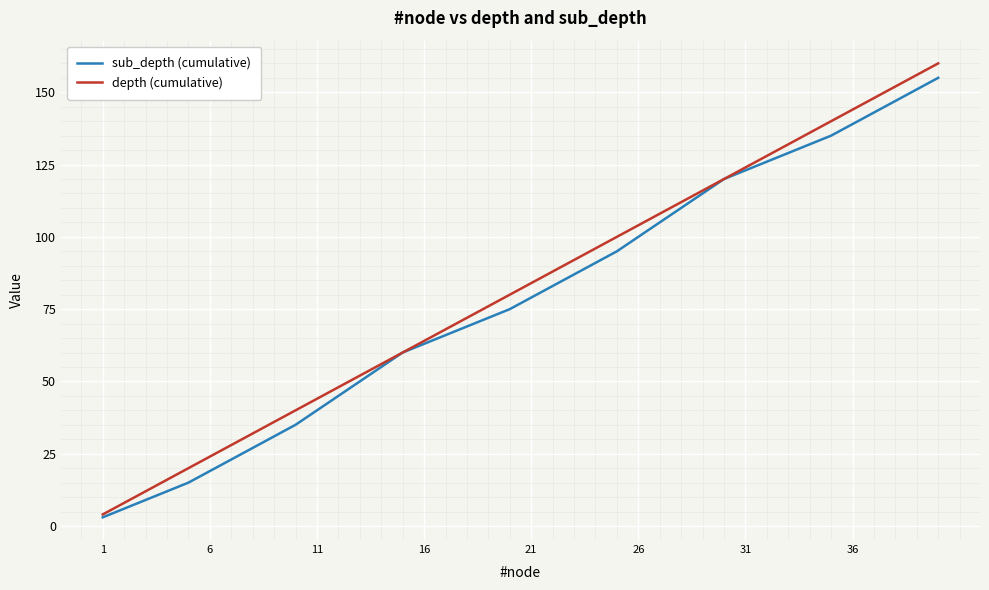

Which series has the largest range (max minus min)?

depth (cumulative)